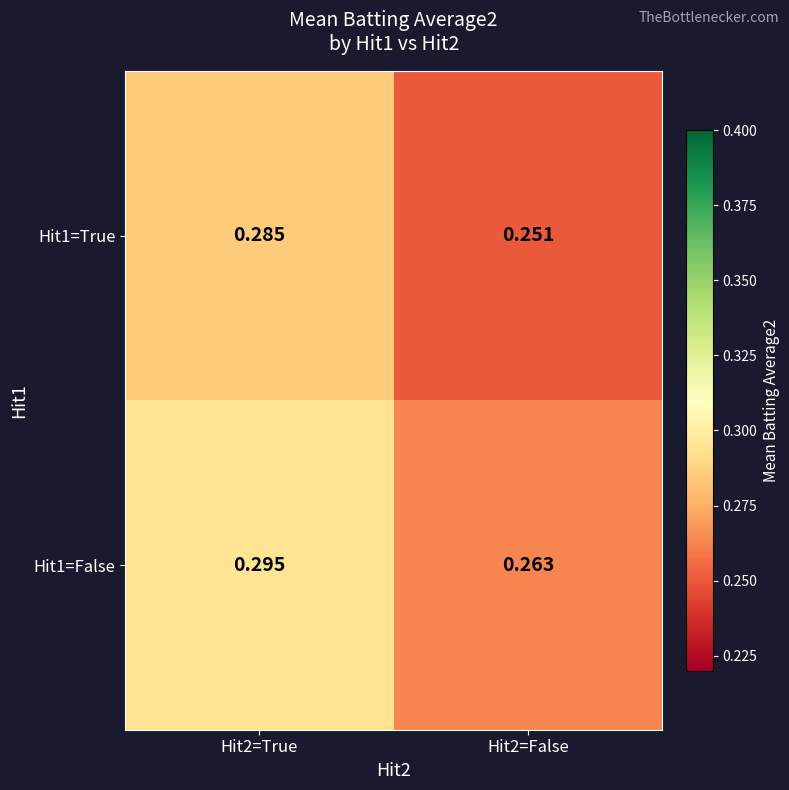

List the series in order of their peak value, lowest first.

Hit1=True, Hit1=False